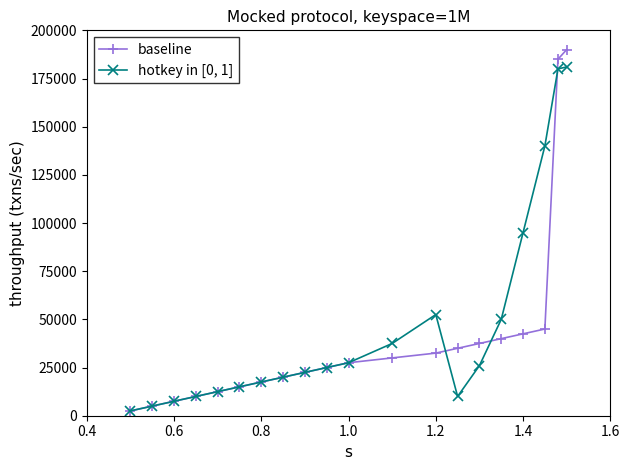

Count the number of data series in this chart.

2